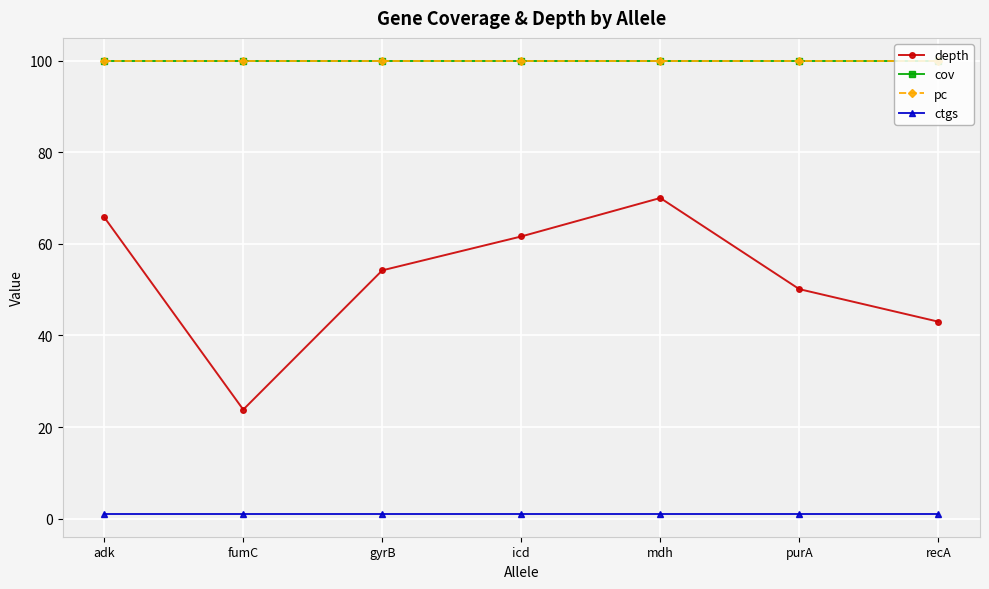

What is the maximum value for pc?

100.0